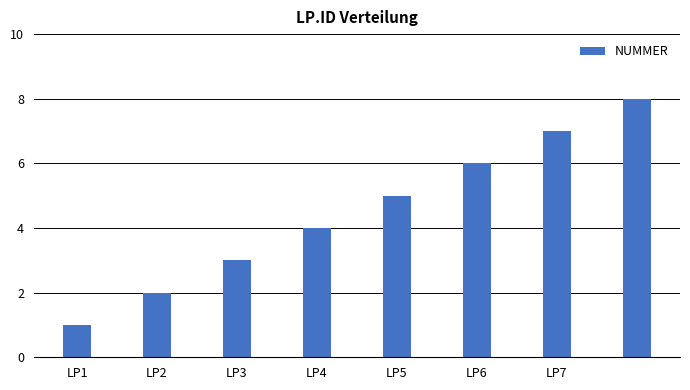

What is the greatest value displayed?

8